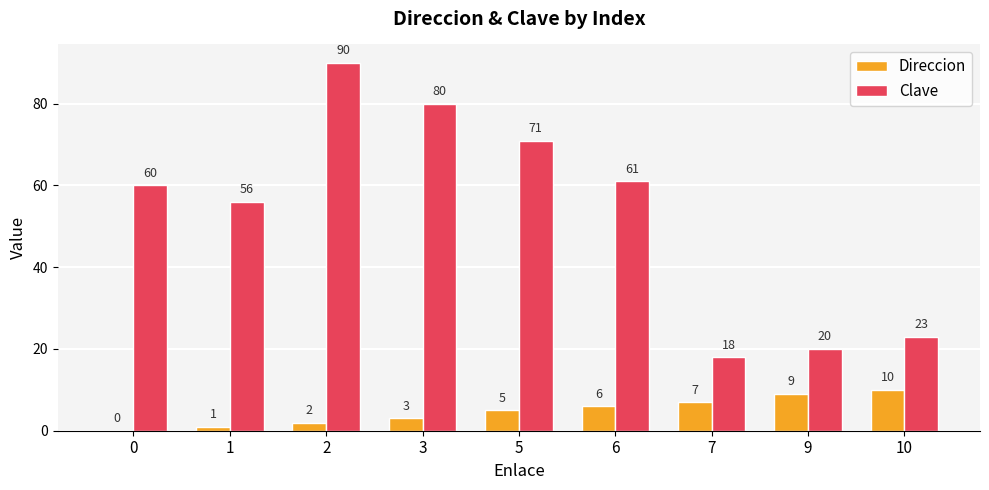

How many data points does each series have?

9